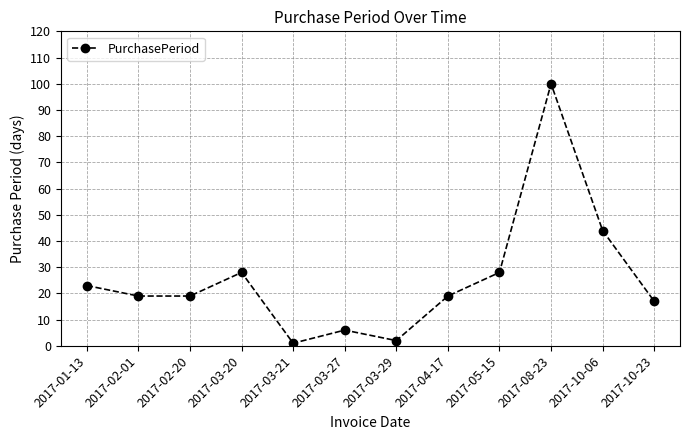

At which label is the value closest to 50?

2017-10-06